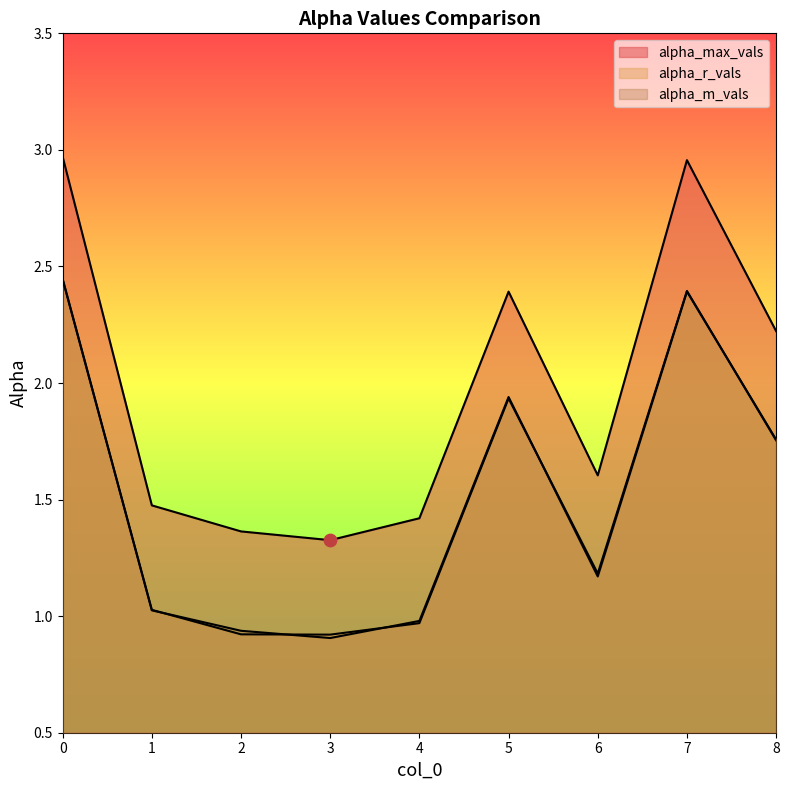

Which series contains the highest Y value?

alpha_max_vals